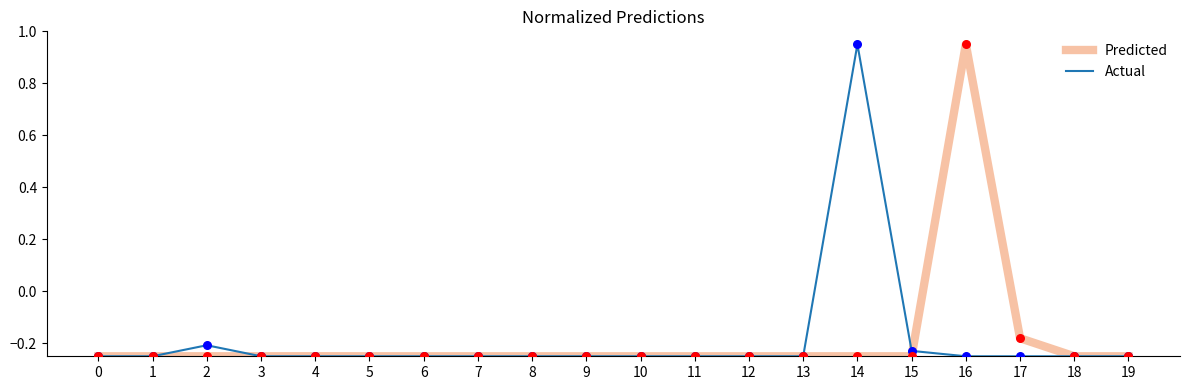

What is the total value across all series at 8?

-0.5